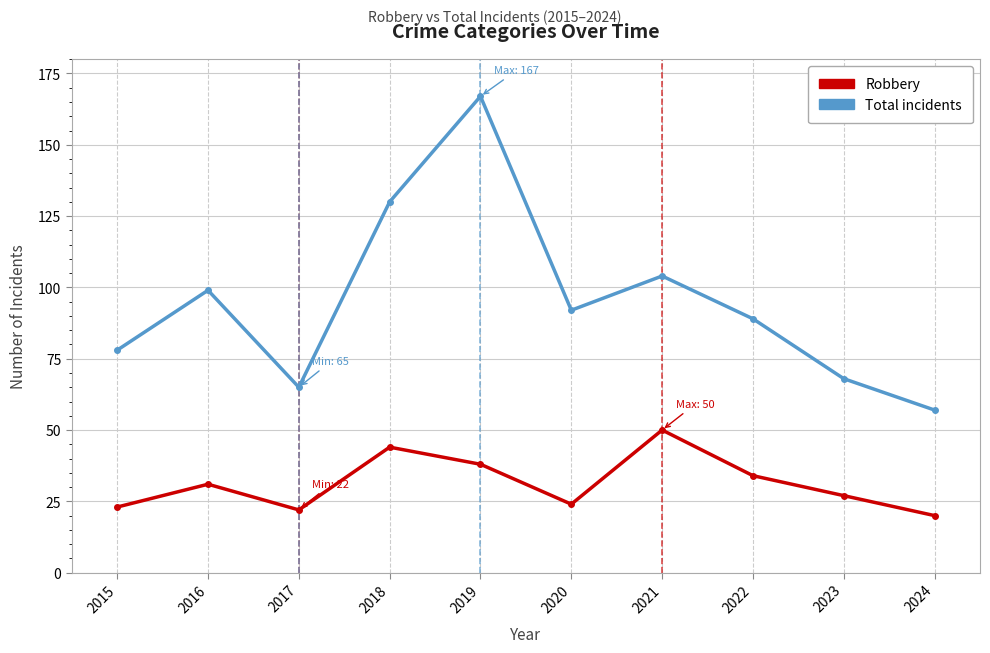

Reading right to left, list all the values displayed in this chart.

Robbery: 2024=20	2023=27	2022=34	2021=50	2020=24	2019=38	2018=44	2017=22	2016=31	2015=23
Total: 2024=57	2023=68	2022=89	2021=104	2020=92	2019=167	2018=130	2017=65	2016=99	2015=78